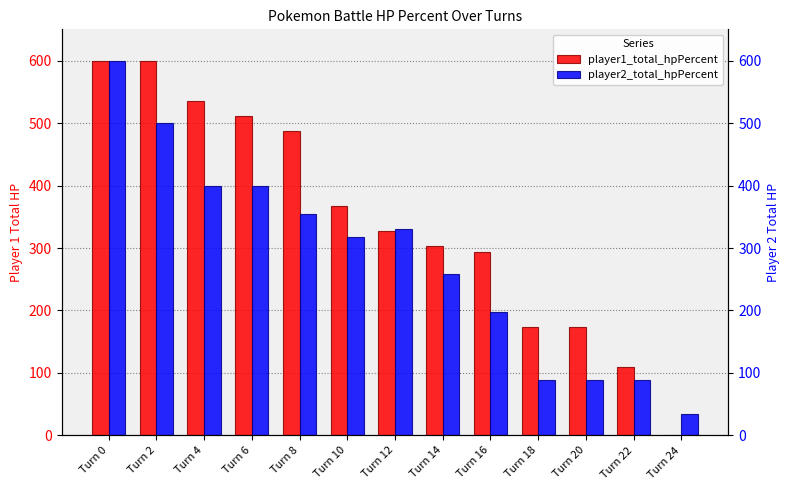

Are the bars grouped side by side (vs. stacked)?

Yes